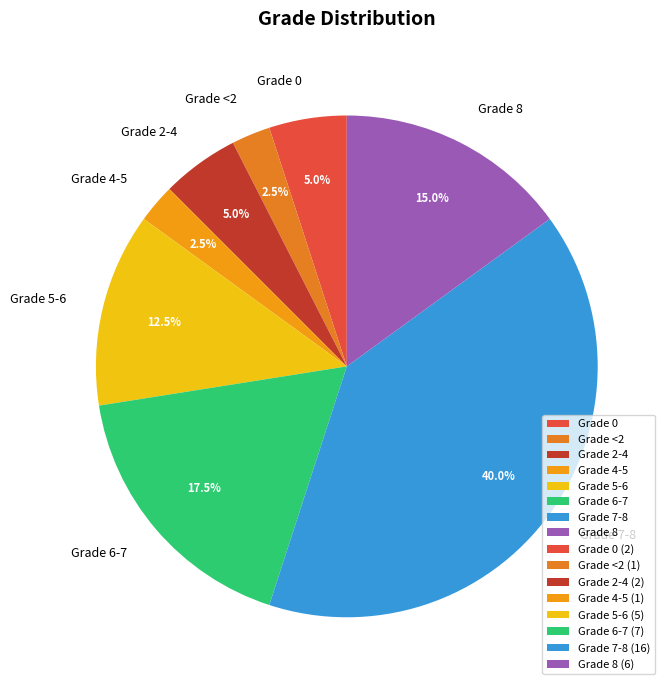

Is the sum of Grade 8 and Grade 2-4 greater than half?

No